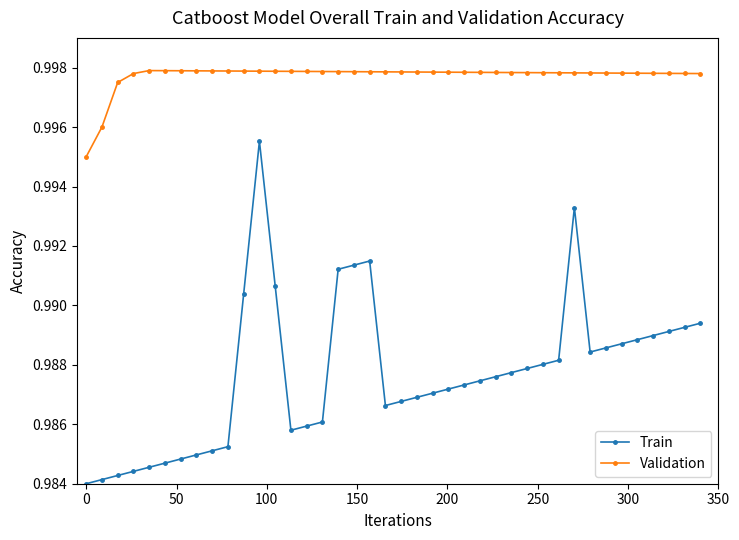

Does the chart have visible grid lines?

No